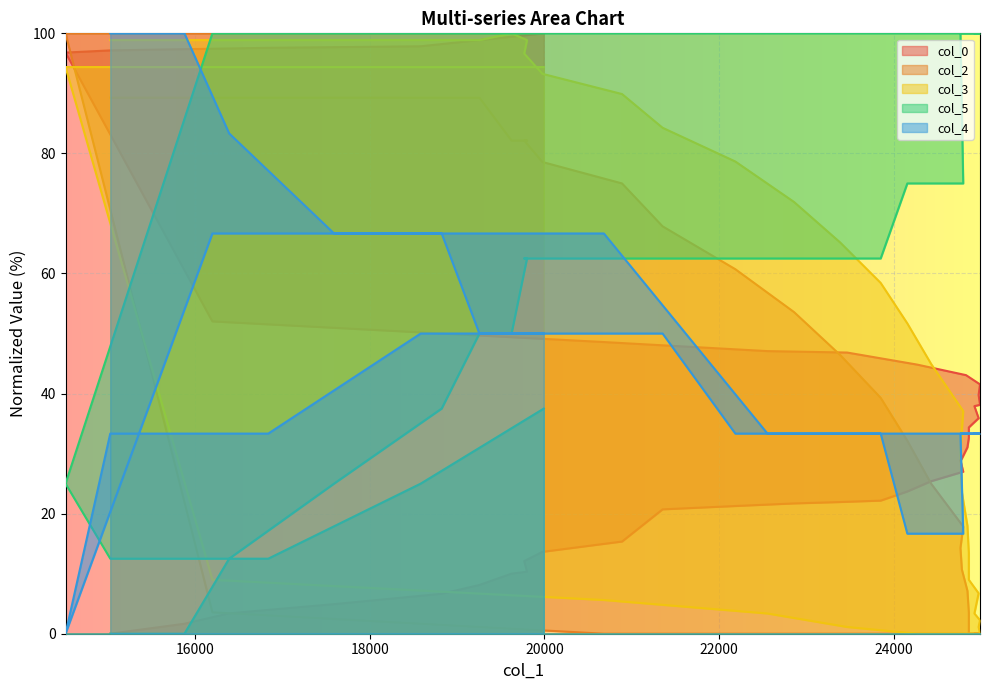

What is the difference between the col_3 values at 23850 and 24779?

34.8